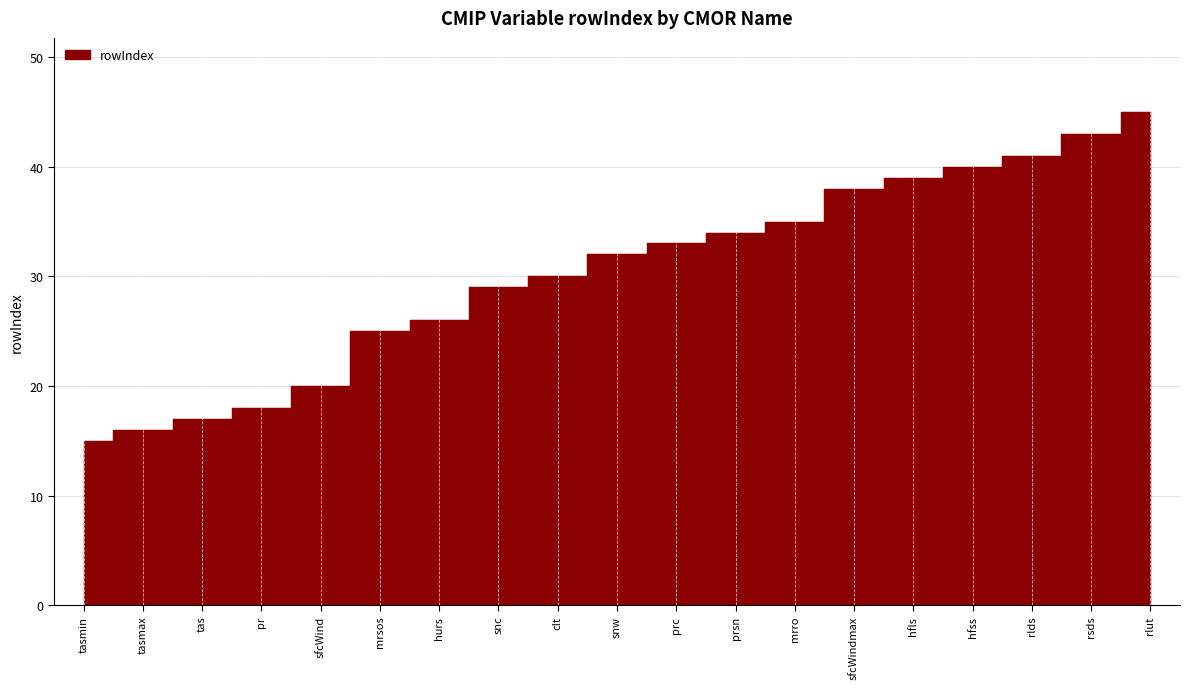

Reading right to left, transcribe all the data shown in this chart.

rlut=45	rsds=43	rlds=41	hfss=40	hfls=39	sfcWindmax=38	mrro=35	prsn=34	prc=33	snw=32	clt=30	snc=29	hurs=26	mrsos=25	sfcWind=20	pr=18	tas=17	tasmax=16	tasmin=15